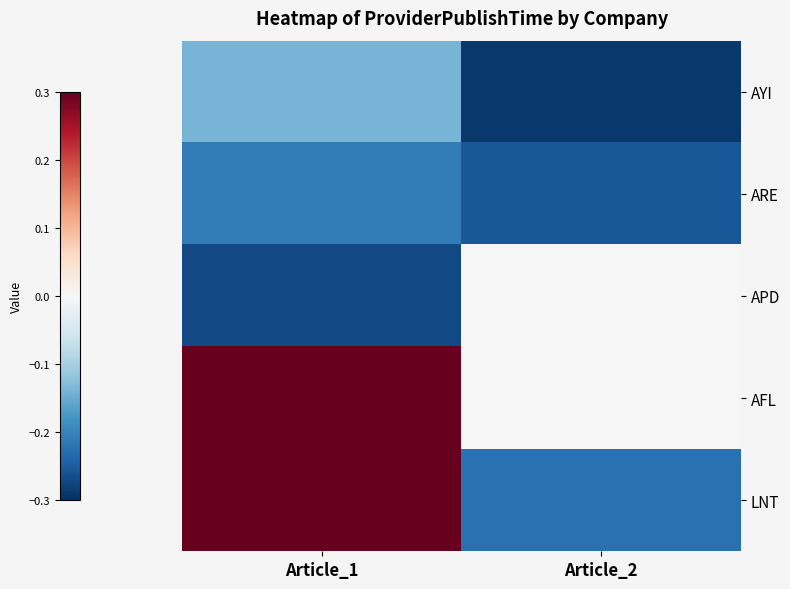

What is the greatest value displayed?

0.7